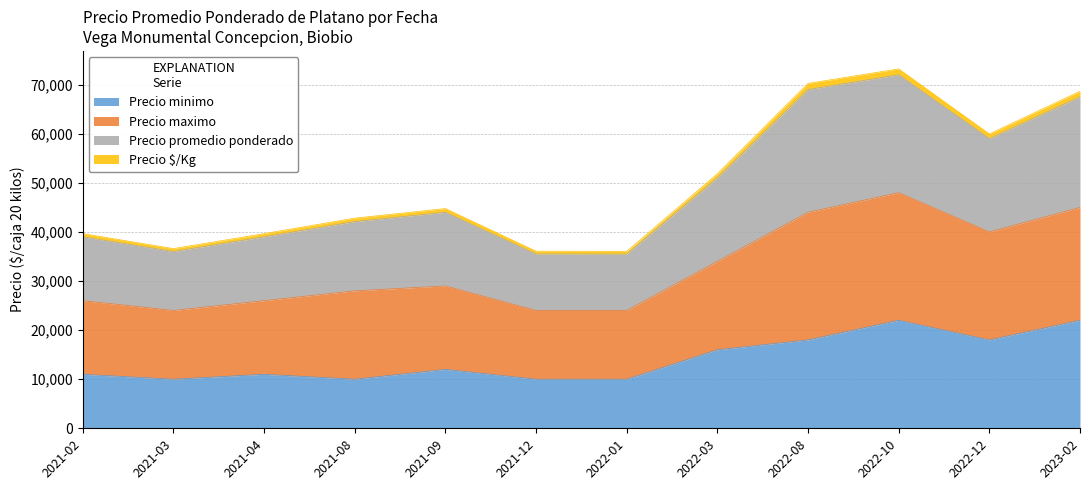

What is the minimum value for Precio minimo?

10000